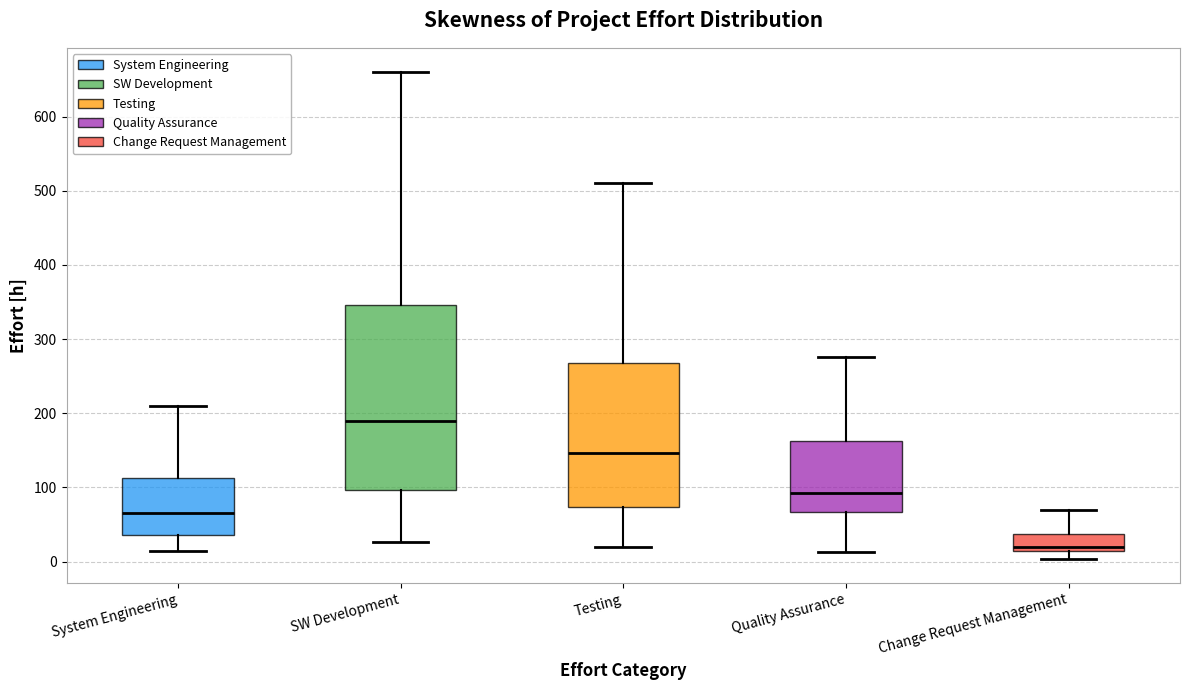

Which box has the highest median line?

SW Development